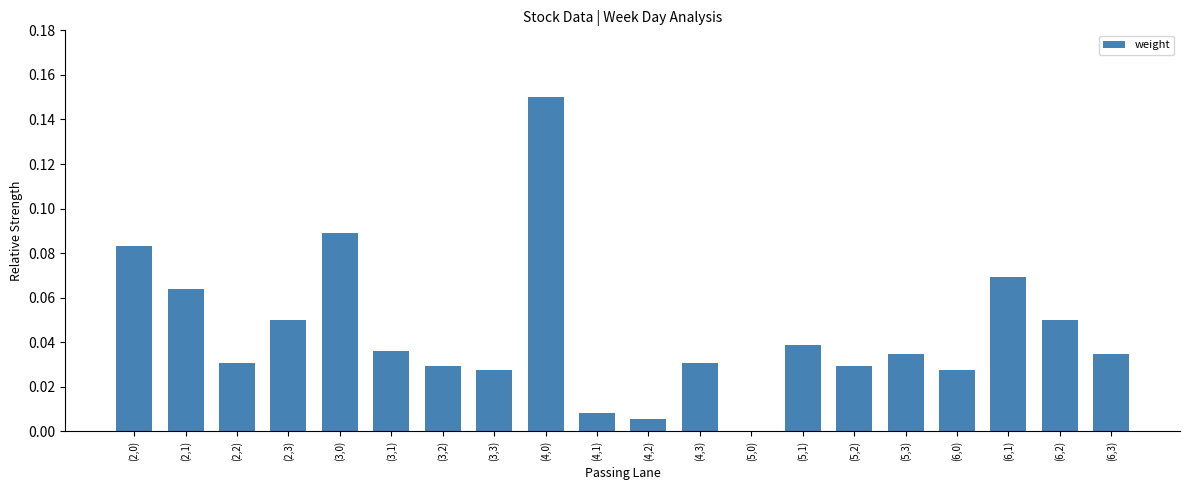

What is the sum of all values?

0.9